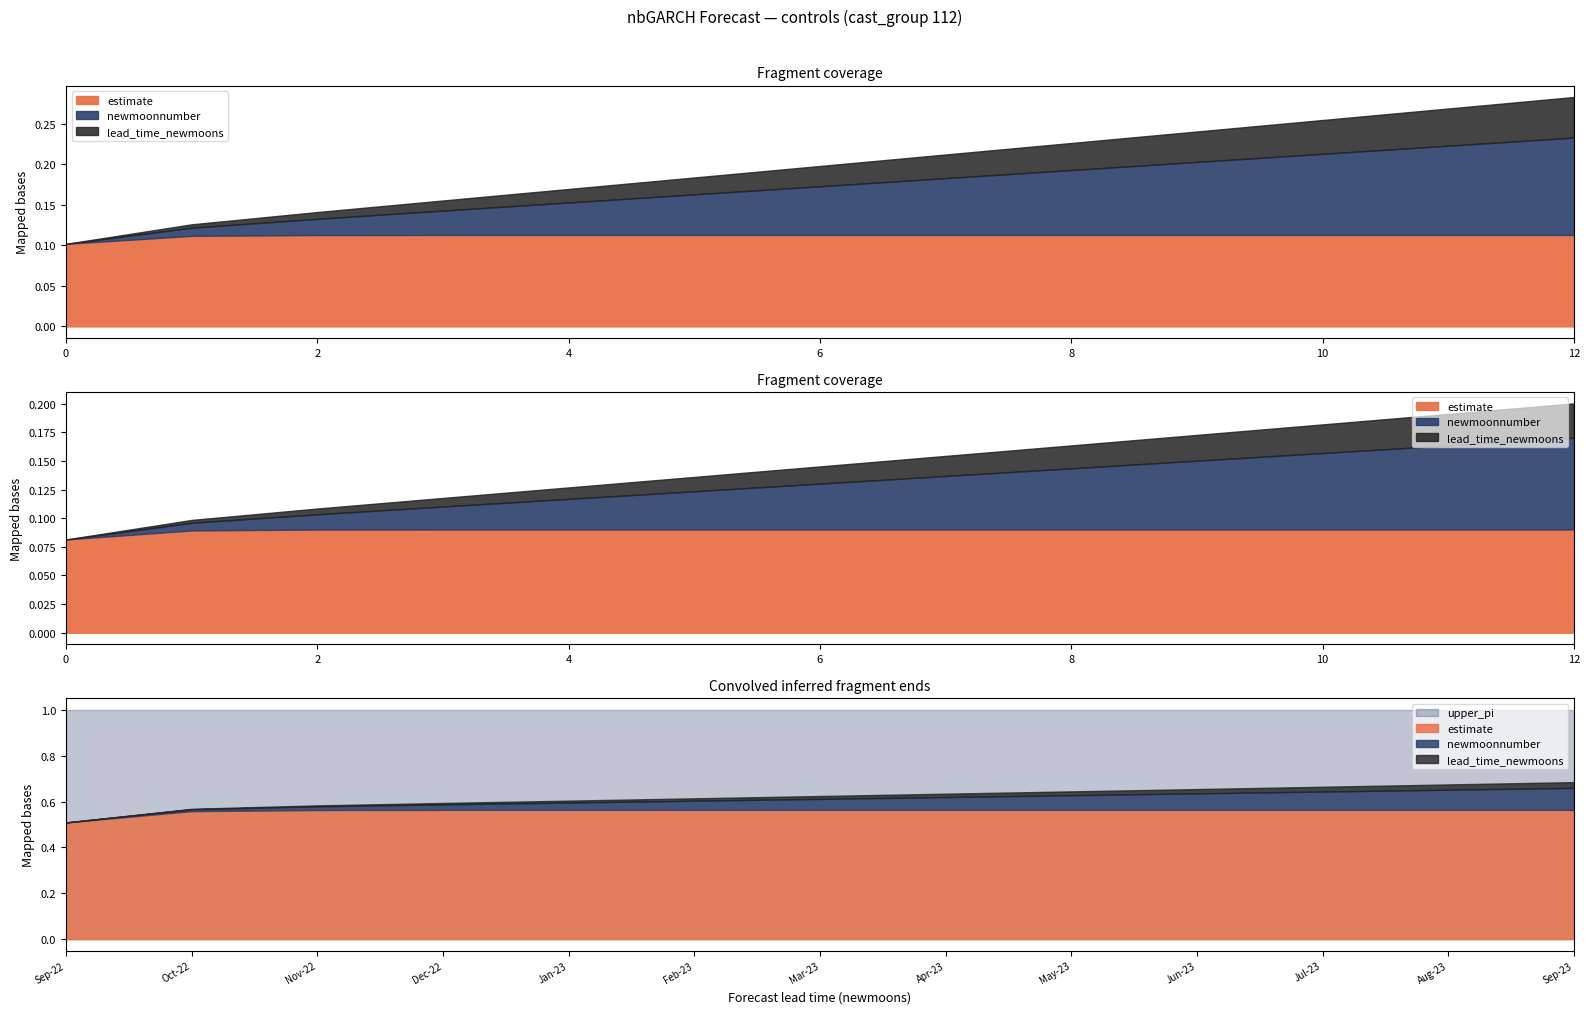

True or false: upper_pi has more than 2 points higher than both neighbors.

False